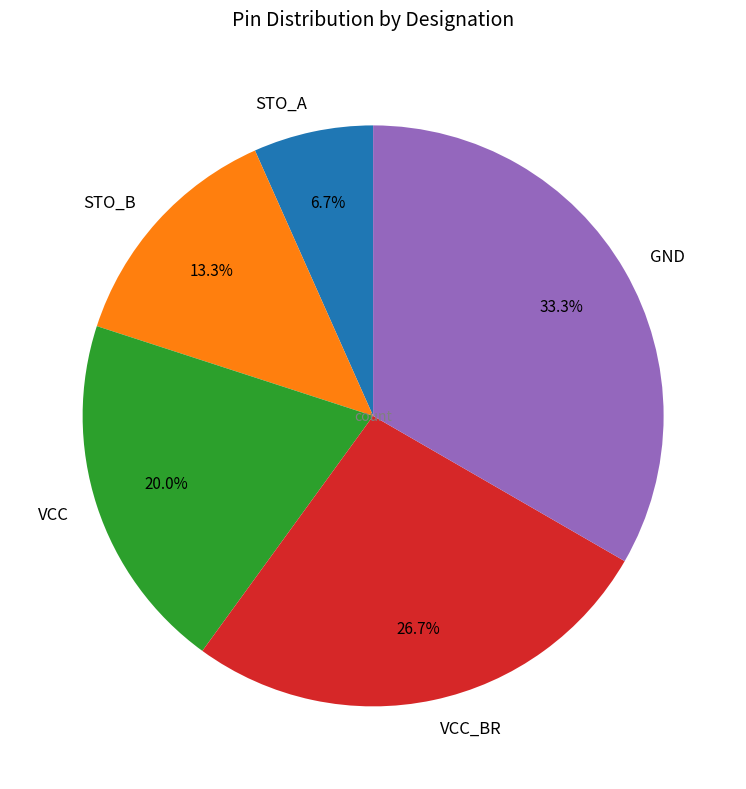

Count the number of slices in the pie.

5